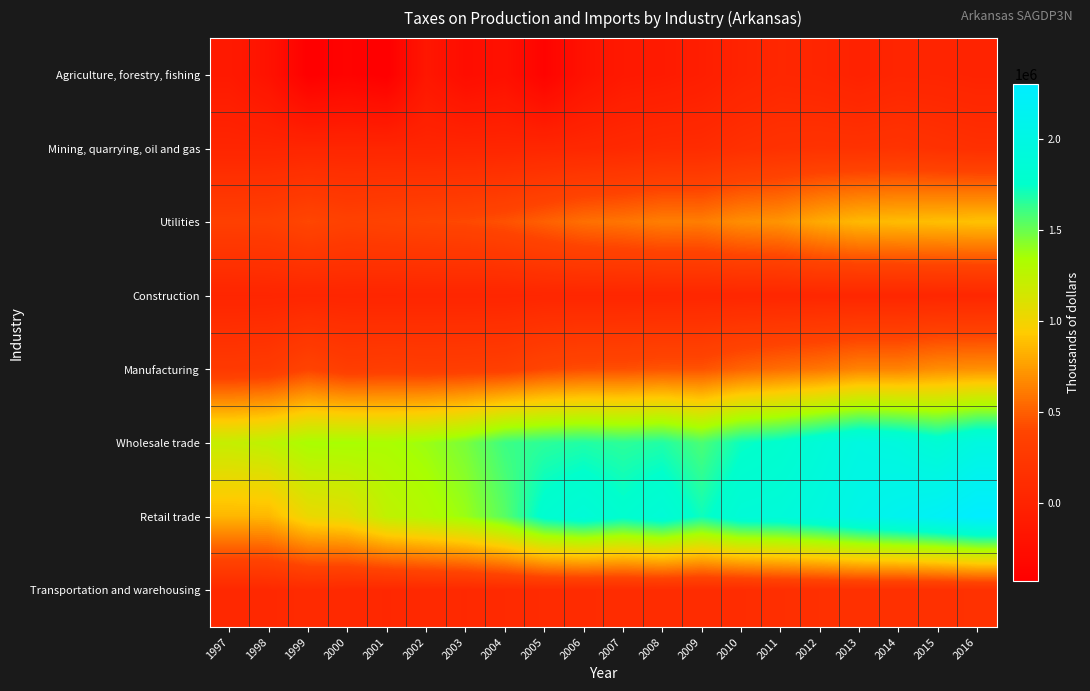

At which category does the chart reach its peak across all series?

2016